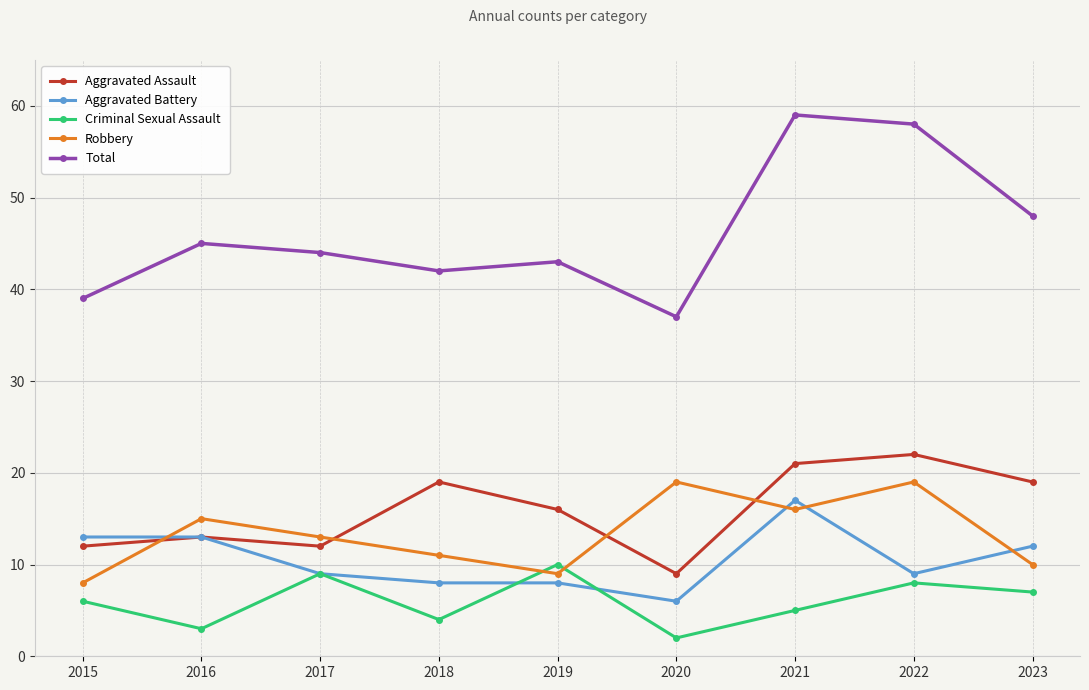

How many interior local valleys does the Robbery series have?

2